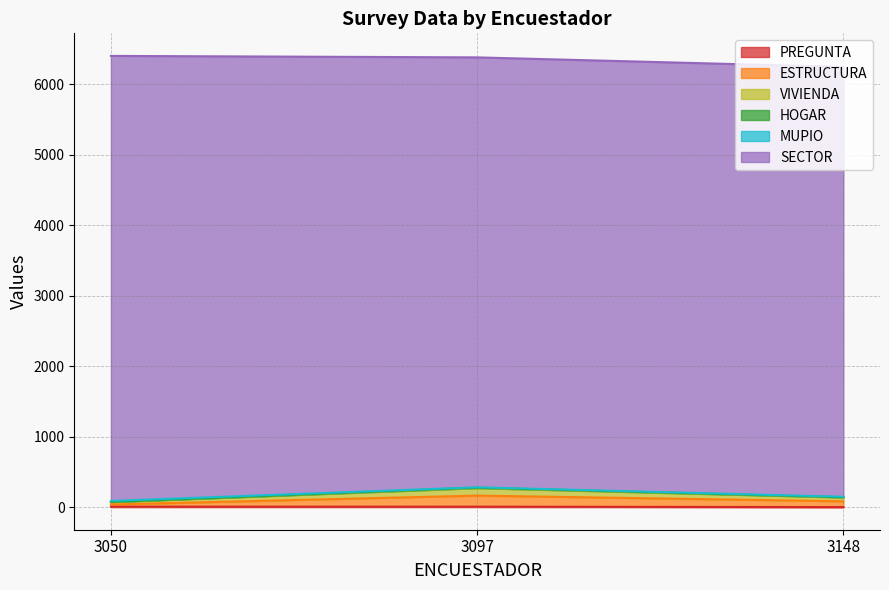

At which label is PREGUNTA closest to 4?

3050